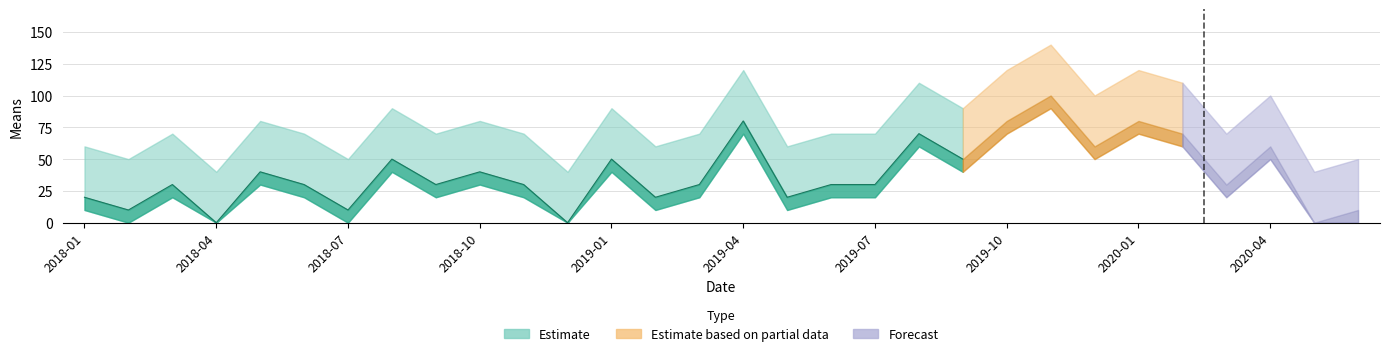

How many values exceed 30?

13